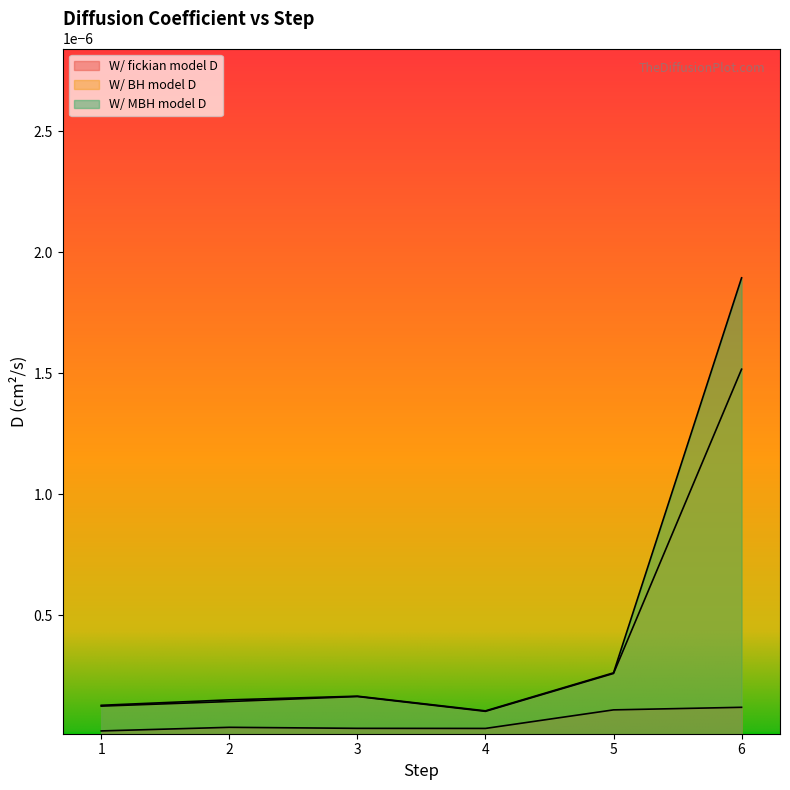

How many interior local valleys does the W/ MBH model D series have?

1